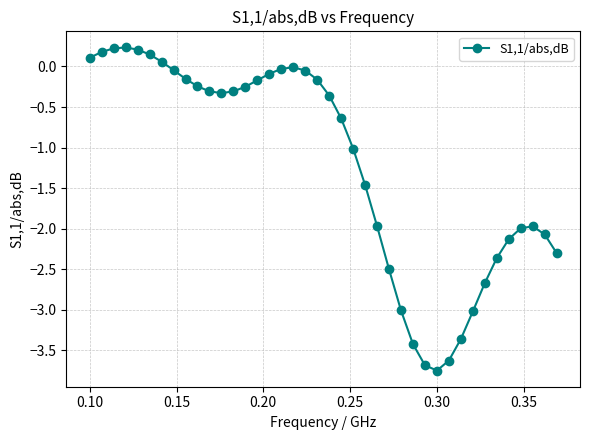

What is the sum of all values?

-48.3